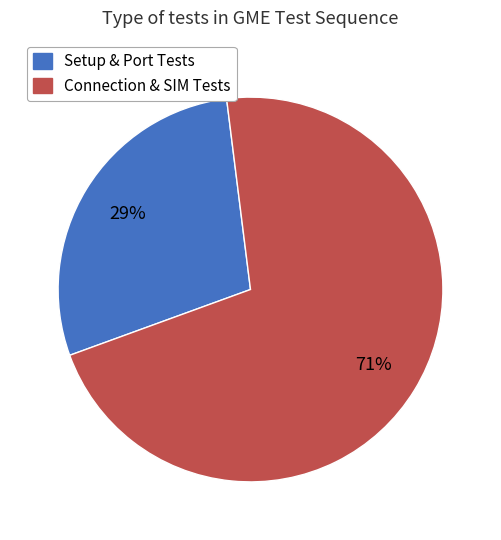

Does any single category account for the majority?

Yes